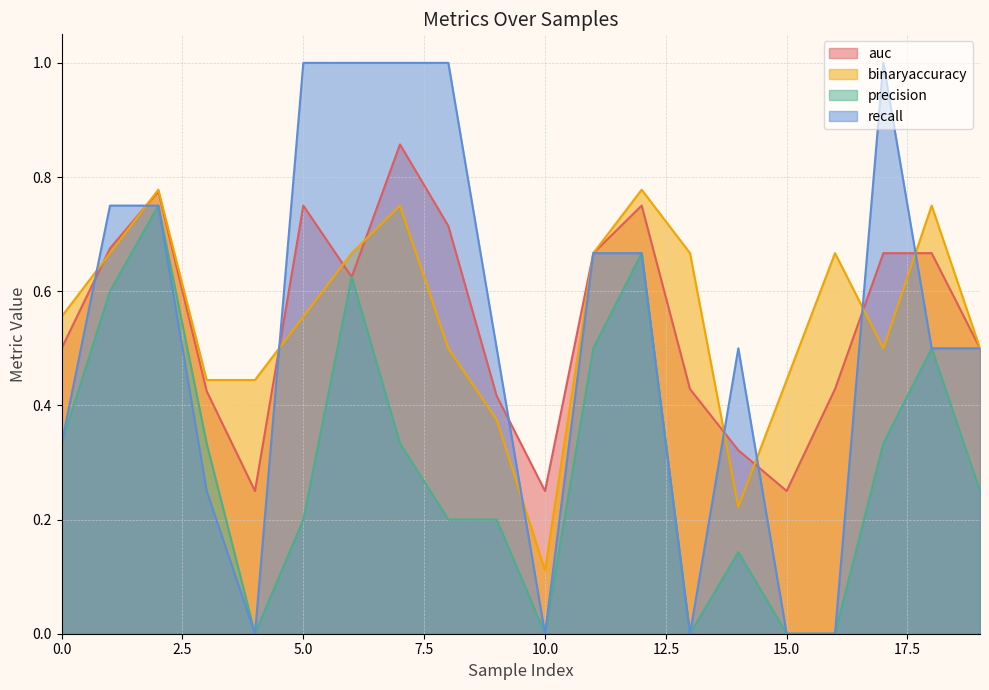

What is the difference between the second highest and minimum values in the recall series?

1.0